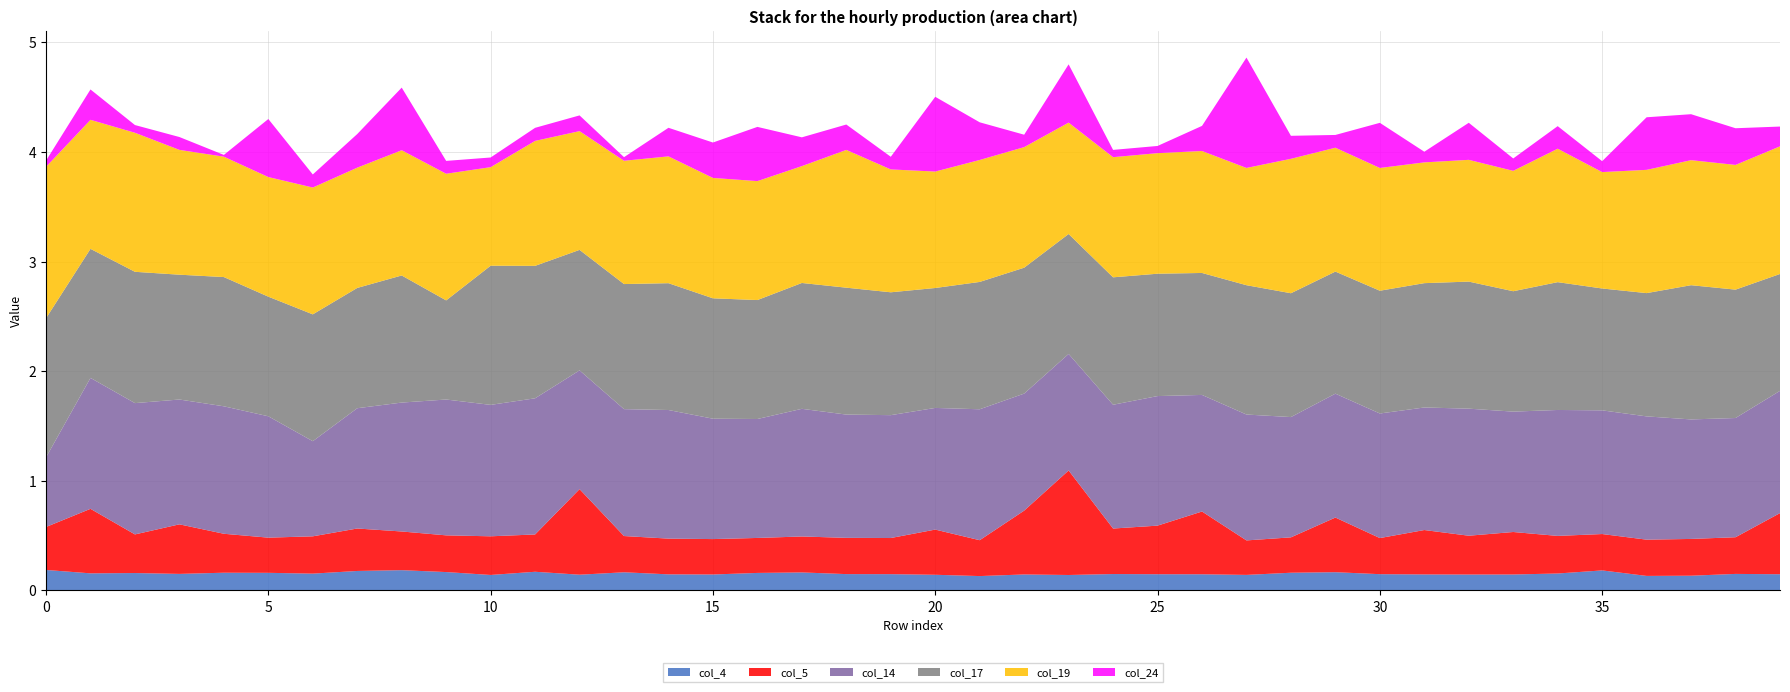

Does the chart have visible grid lines?

Yes